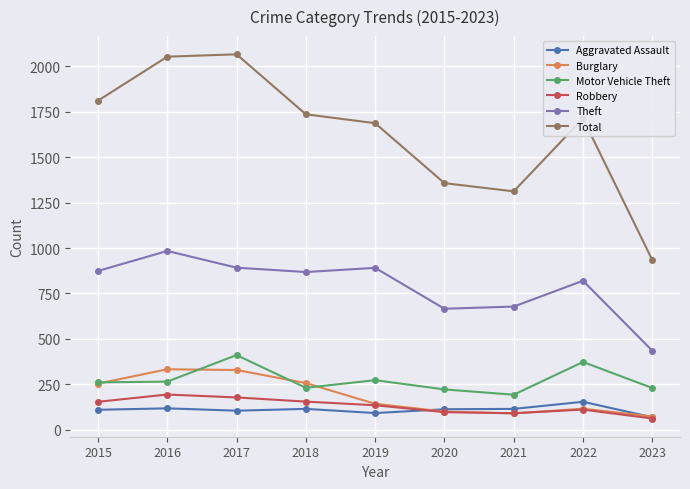

True or false: Burglary has more than 1 interior local peaks.

True